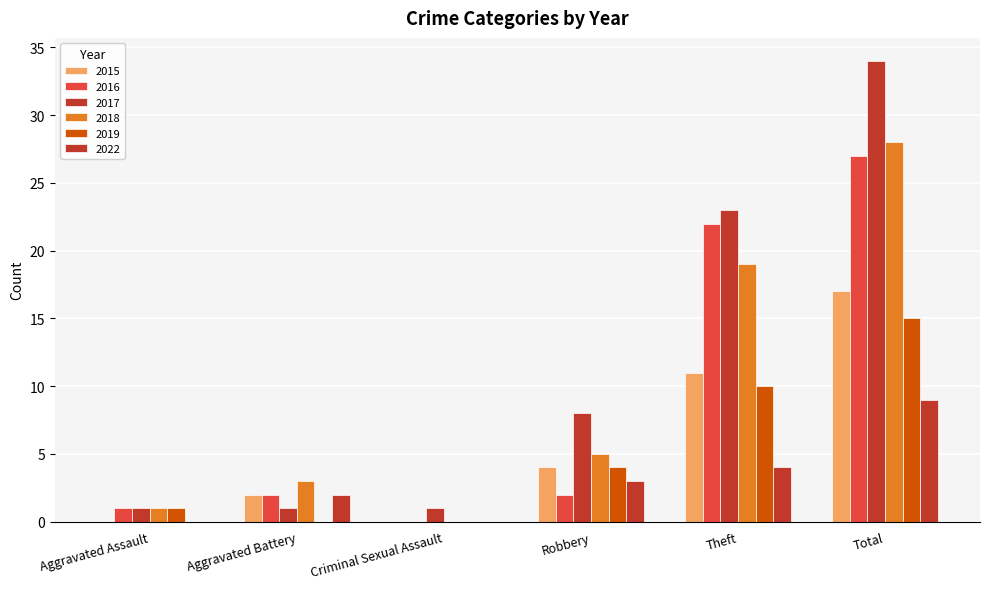

How many distinct data groups are displayed?

6